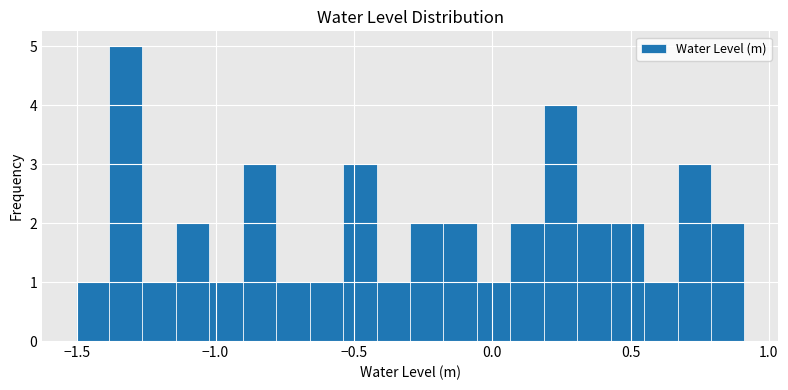

Around what value on the x-axis is the tallest bar? Give the approximate position of its centre, as read against the axis.

-1.30